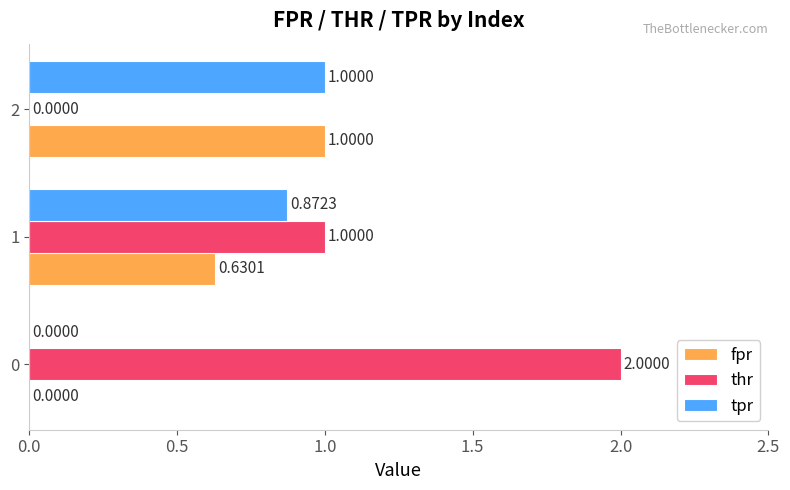

What is the sum of the thr values at 2 and 0?

2.0